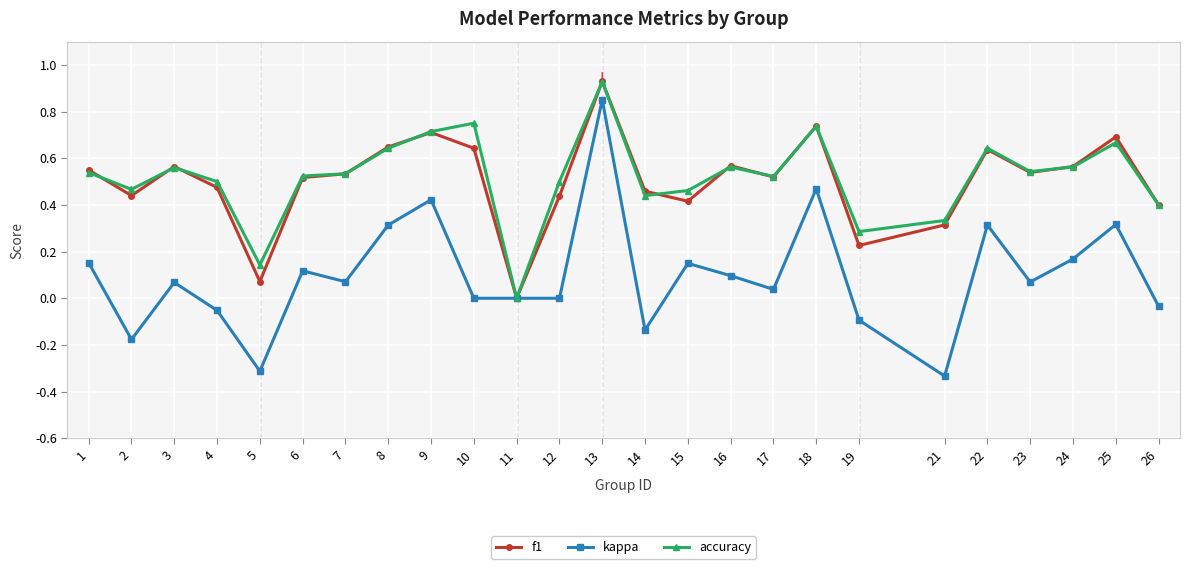

At which category does kappa reach its first local peak?

3